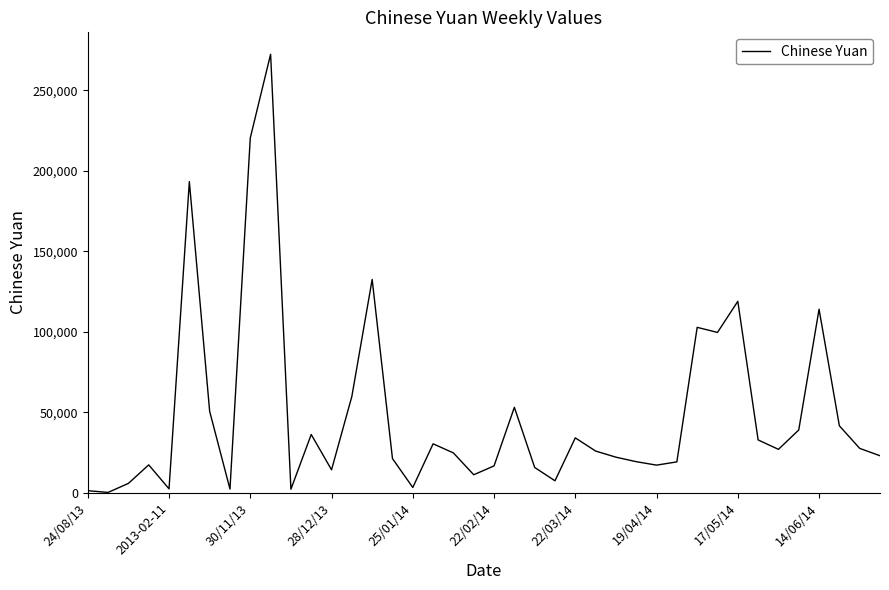

What is the difference between the maximum and minimum values?

272106